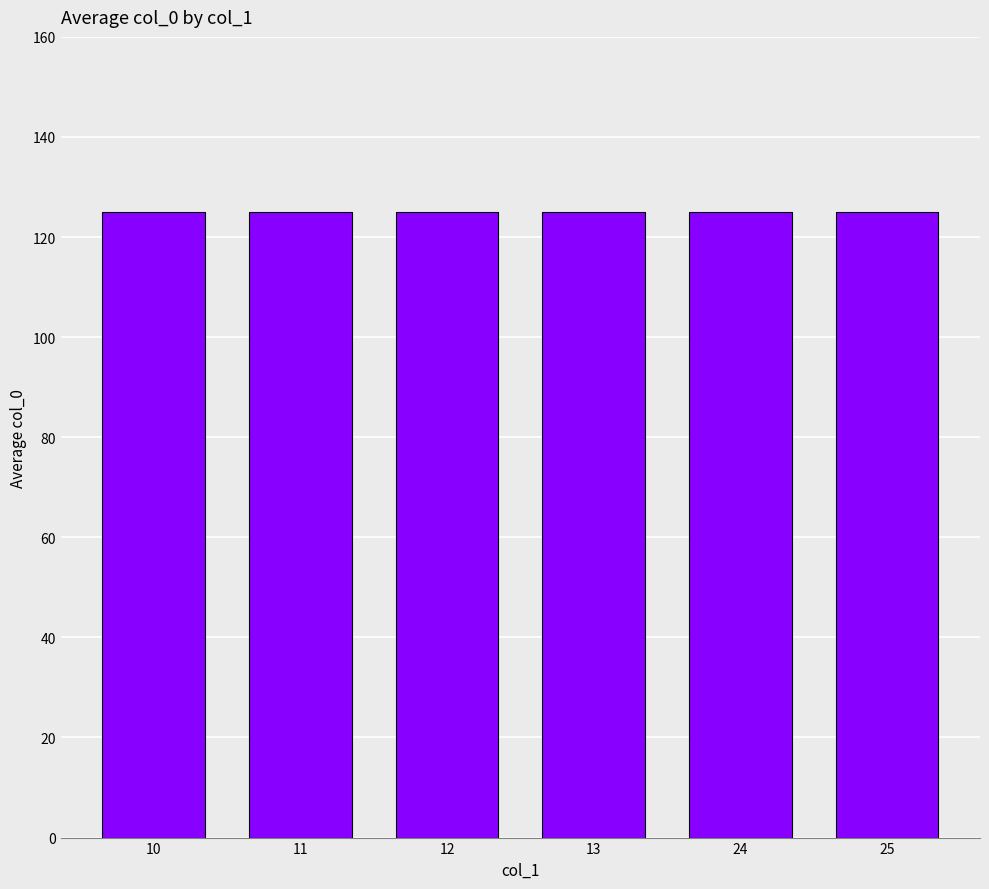

Which has a higher value, 11 or 24?

24